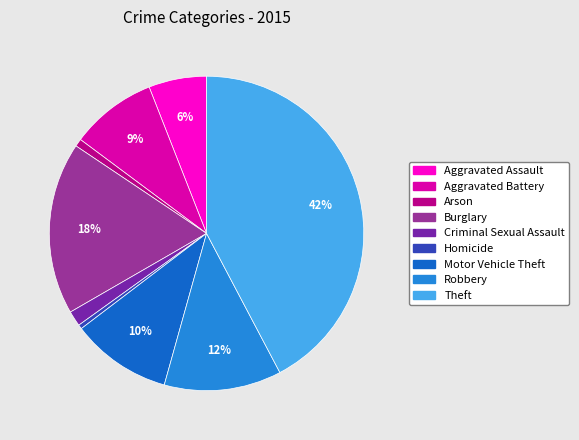

To the nearest percent, what portion does Aggravated Battery represent?

9%